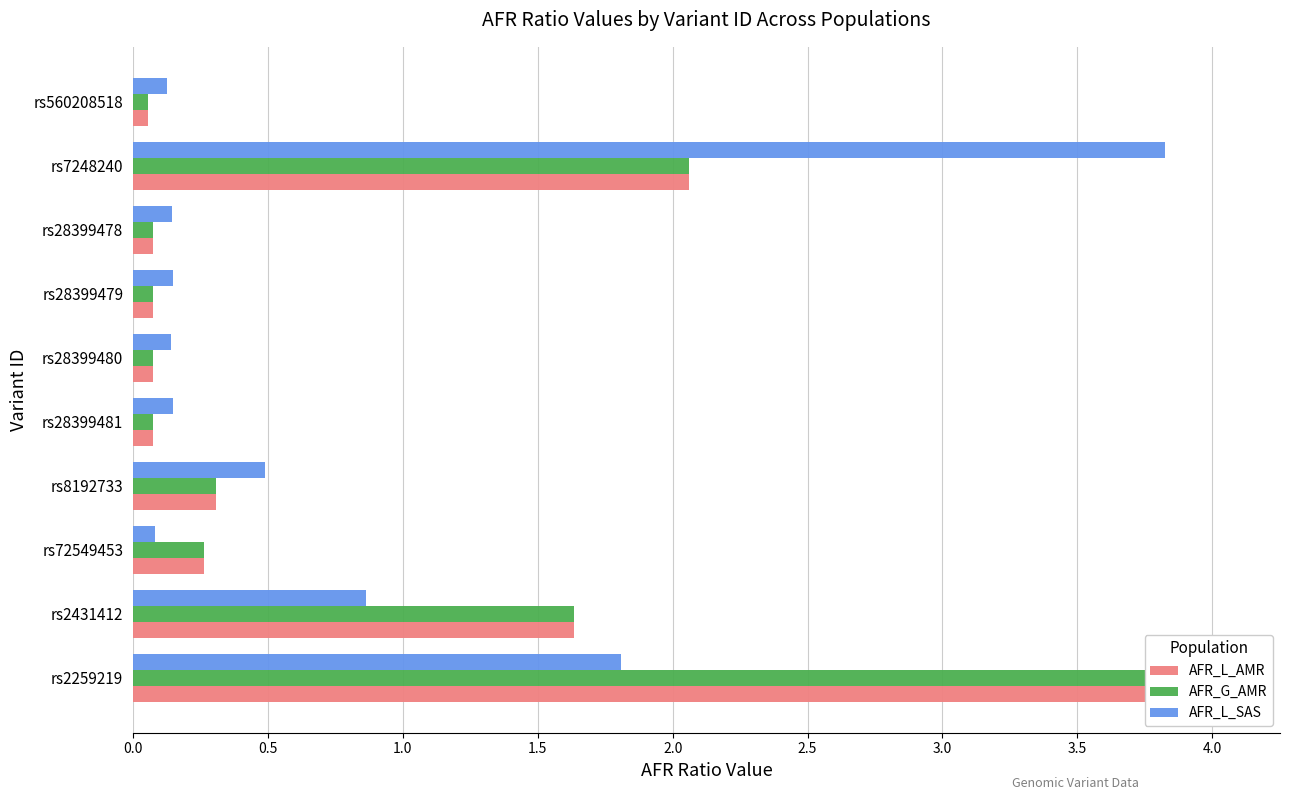

Does the chart contain stacked bars?

No